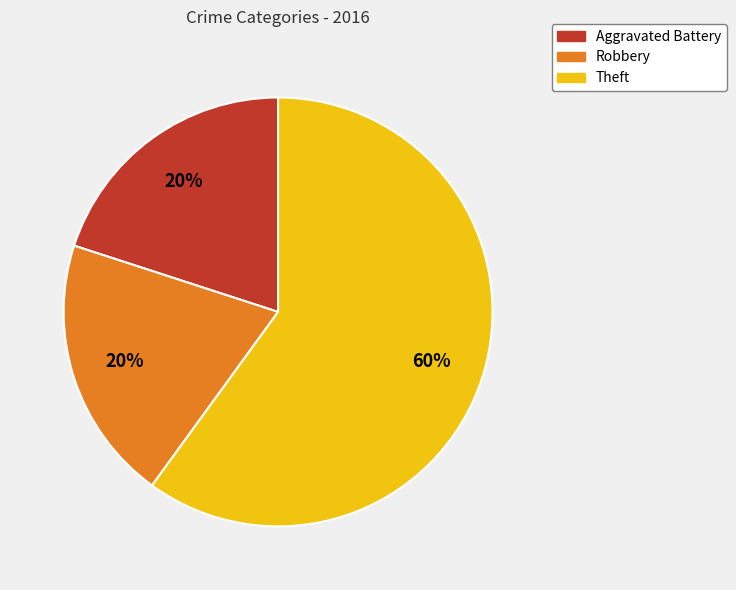

What is the largest slice in the pie chart?

Theft